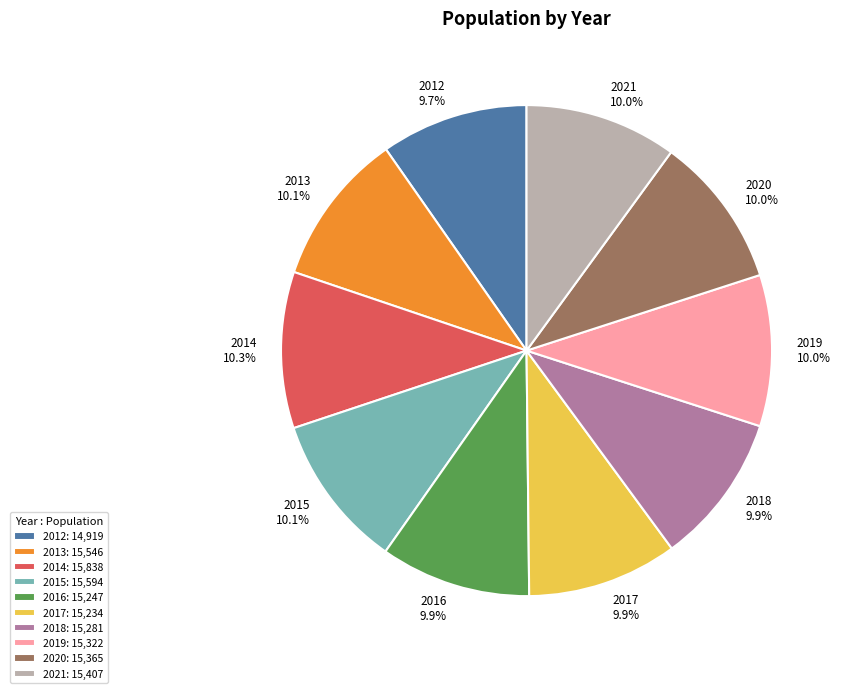

To the nearest percent, what is the combined percentage of 2021 and 2015?

20%